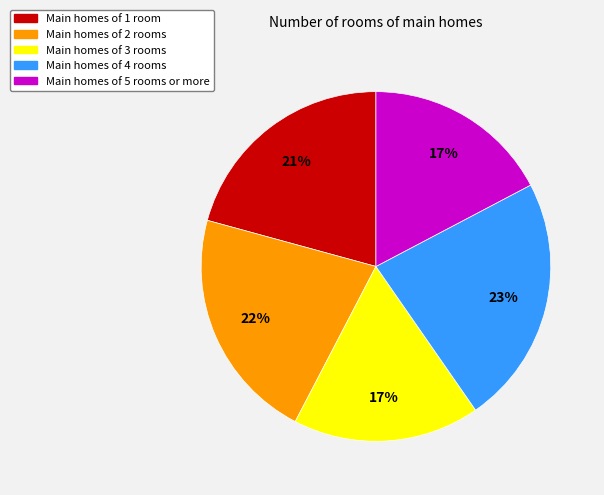

To the nearest percent, what is the difference between the largest and smallest slice percentages?

6%